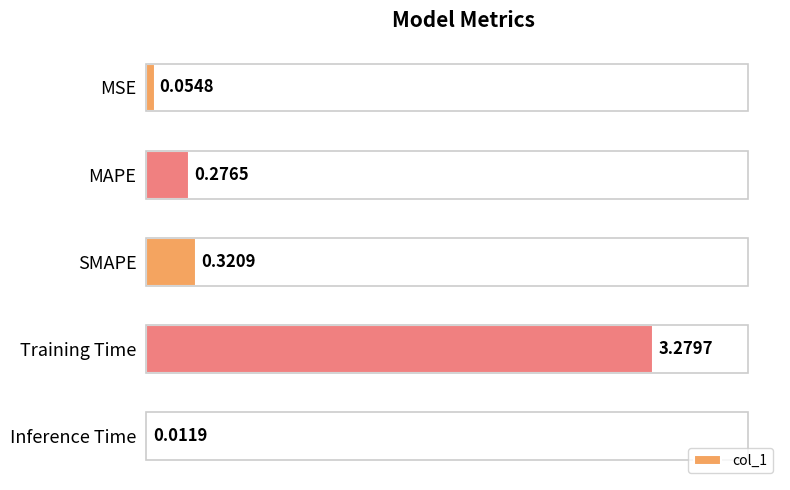

Where is the data nearest to the value 1?

SMAPE